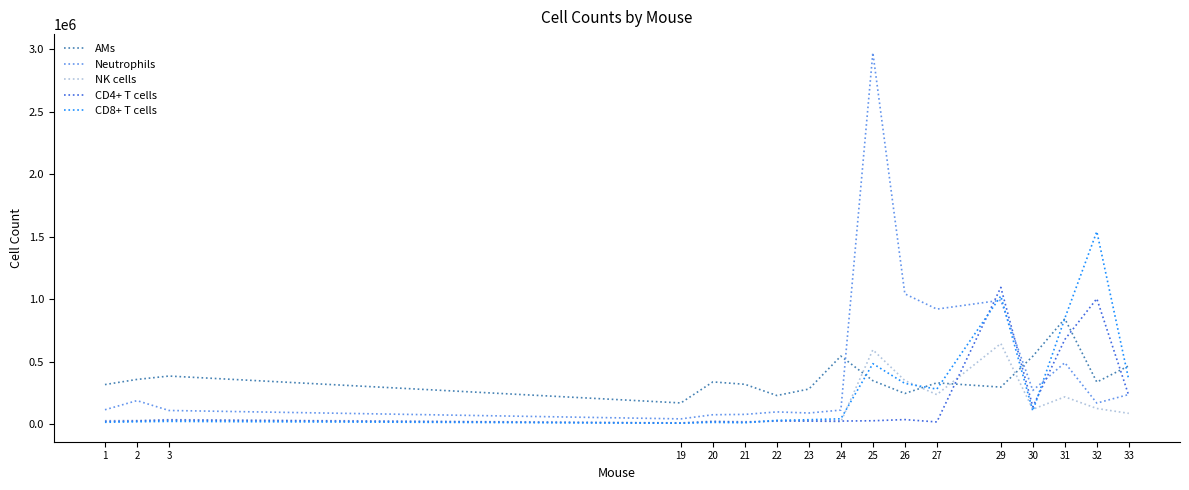

After their last crossing, which series has the higher values: AMs or NK cells?

AMs